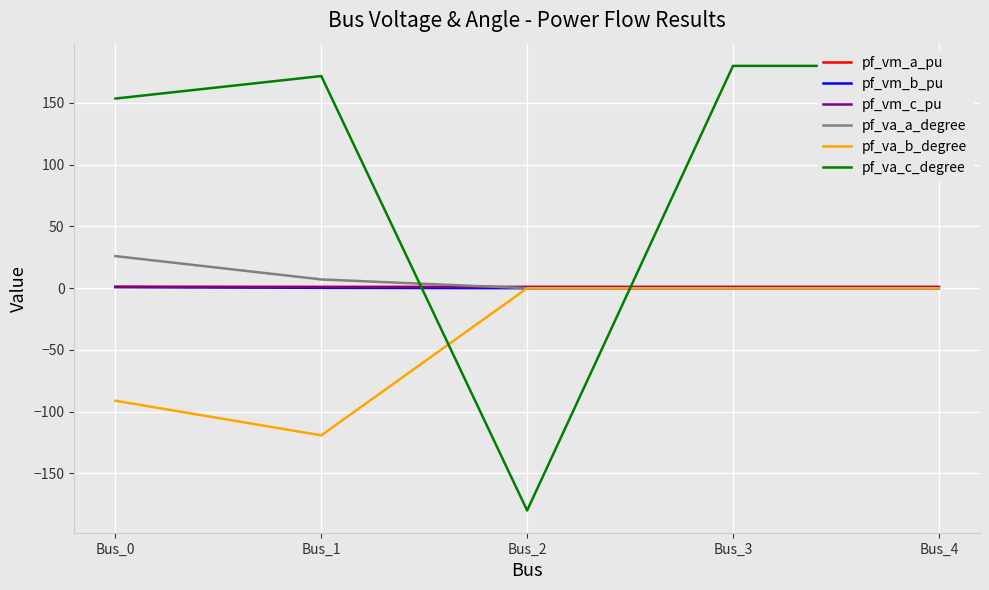

Where is pf_vm_c_pu nearest to the value 0?

Bus_1